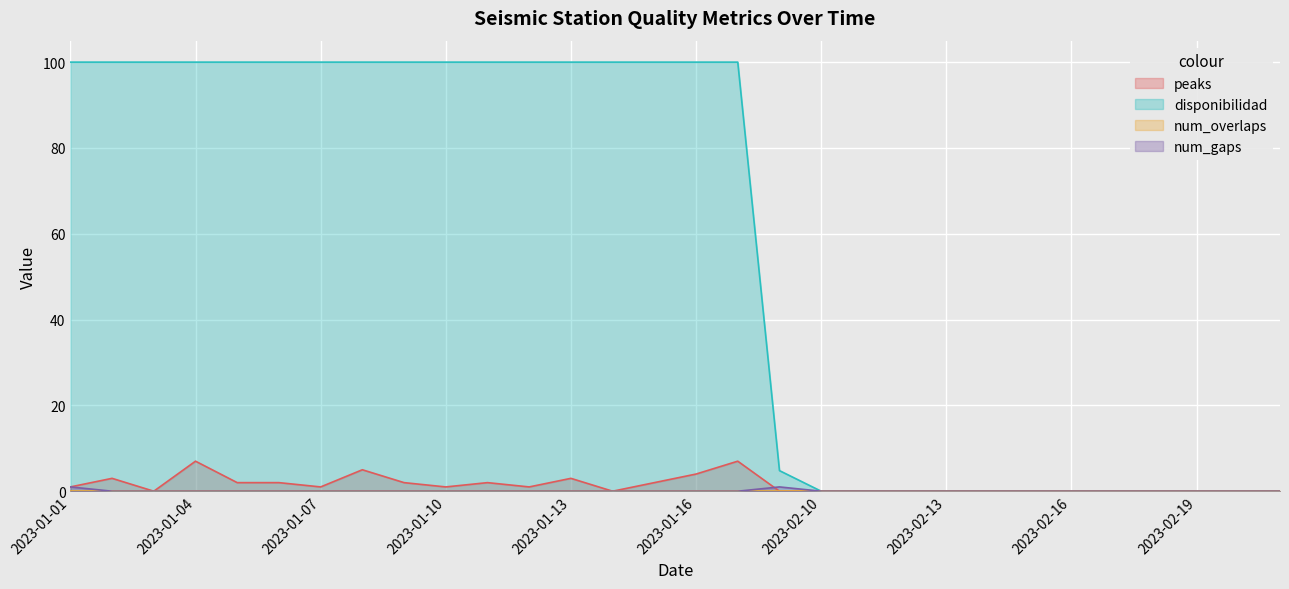

True or false: disponibilidad has more than 2 interior local peaks.

False